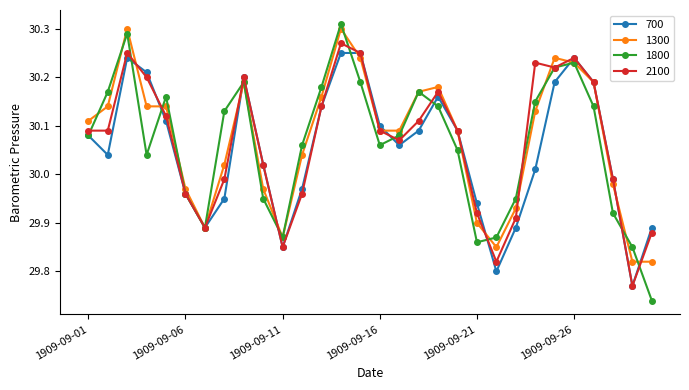

Which series has the largest range (max minus min)?

1800